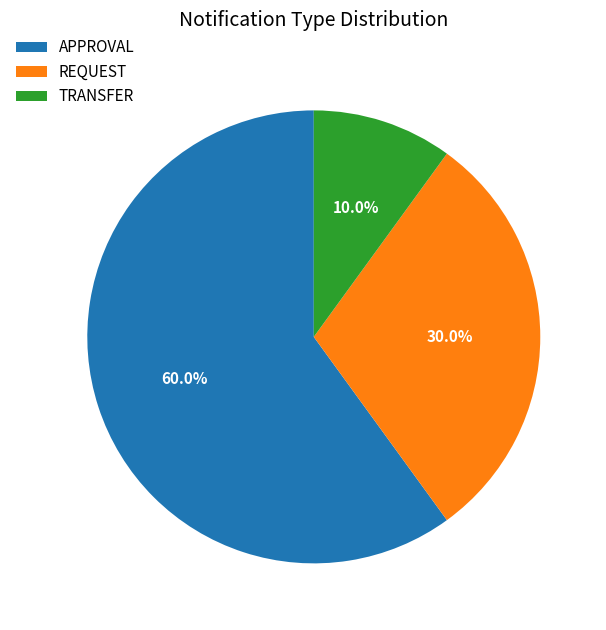

What percentage is the APPROVAL slice, to the nearest percent?

60%